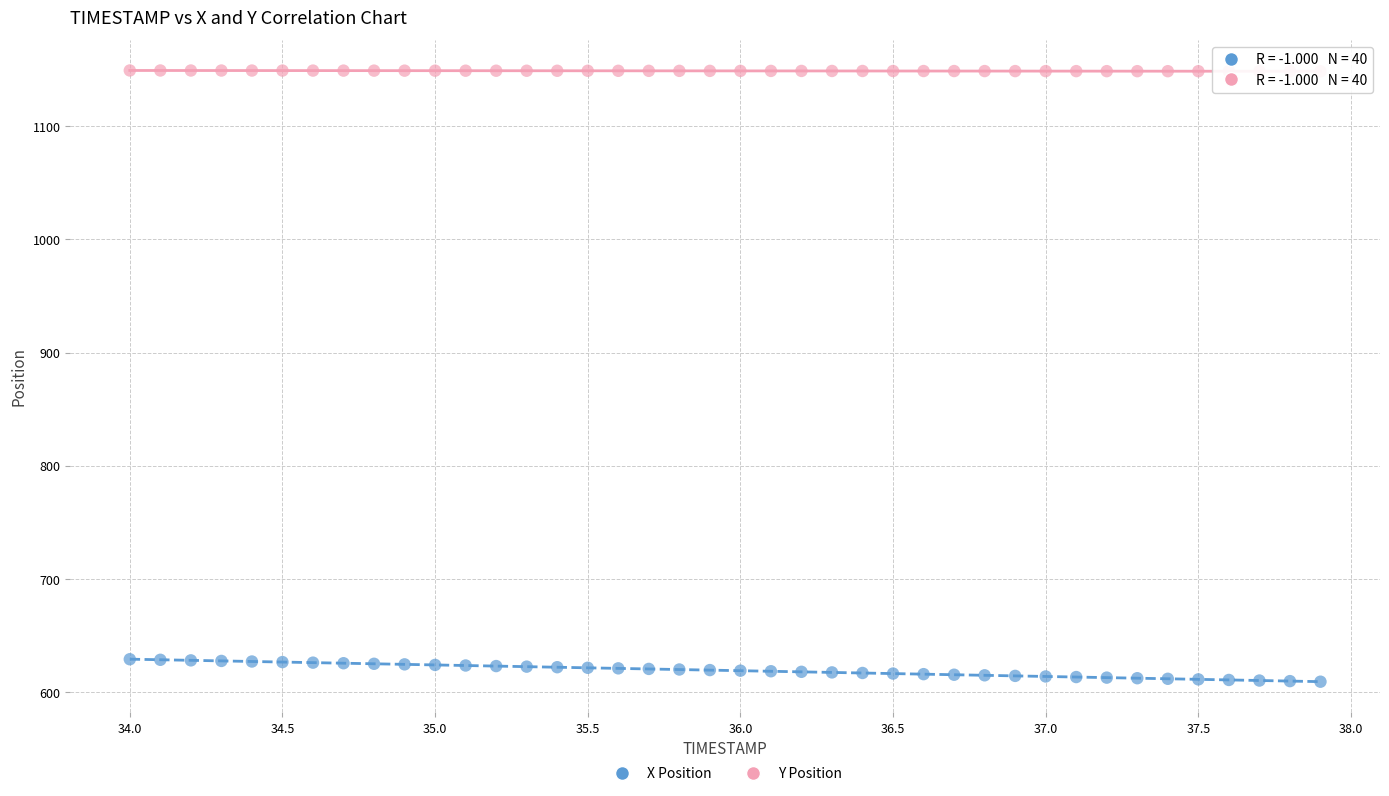

What are all the series names shown in the legend?

X Position, Y Position